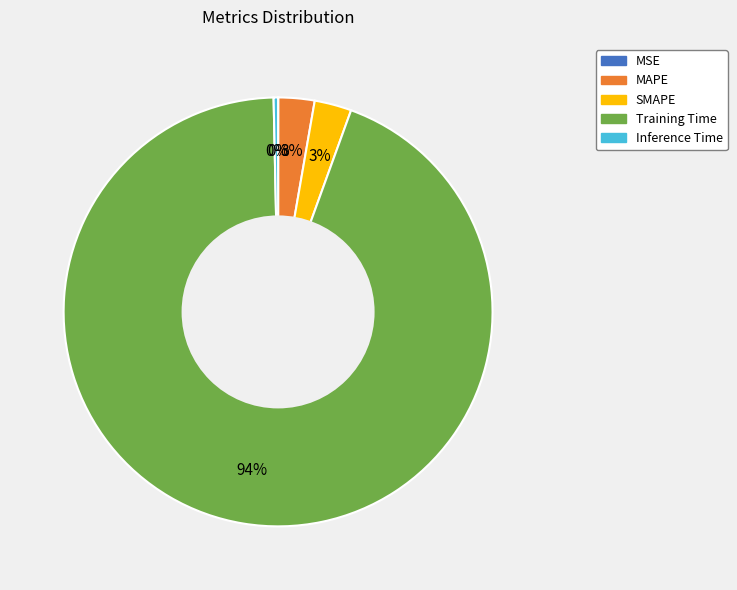

To the nearest percent, what is the average slice percentage?

20%